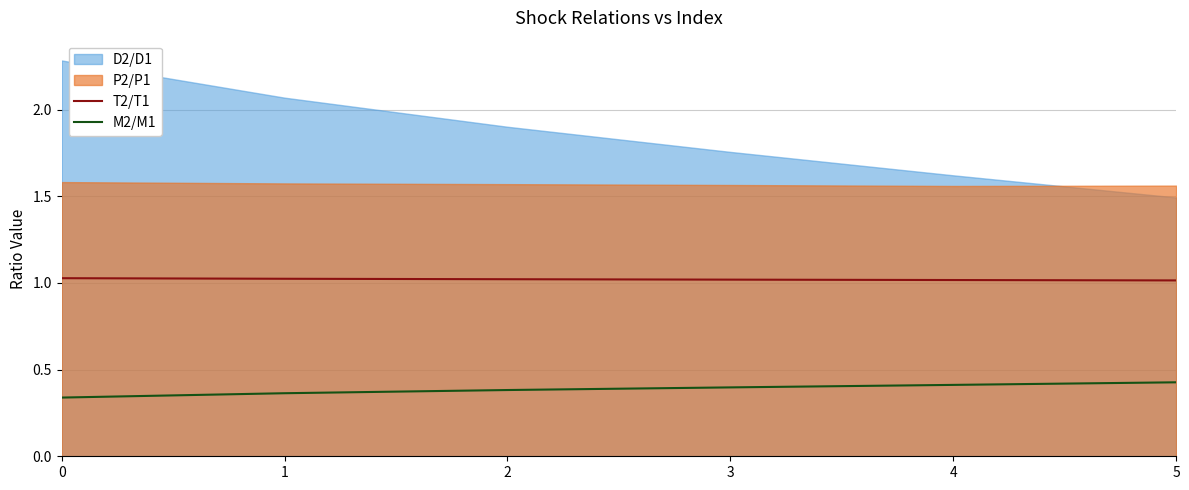

Is it true that T2/T1 equals 1.8 at 5?

False